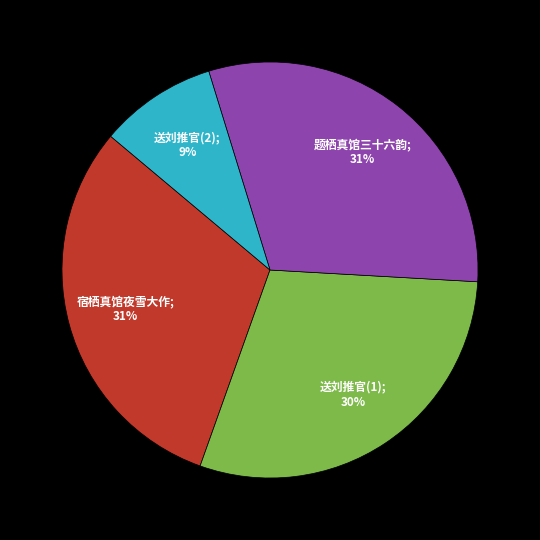

How many slices are in this pie chart?

4